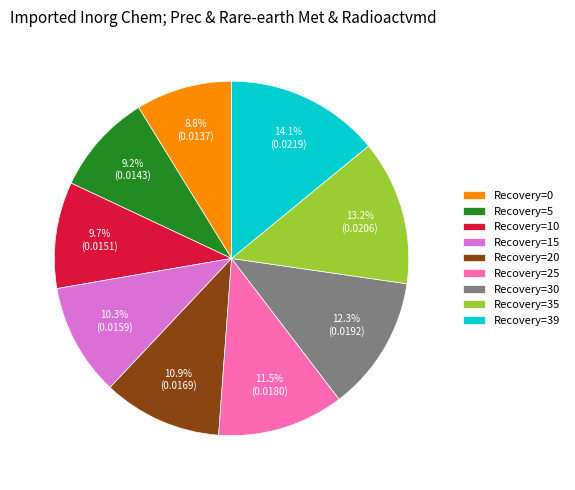

What is the largest slice in the pie chart?

Recovery=39